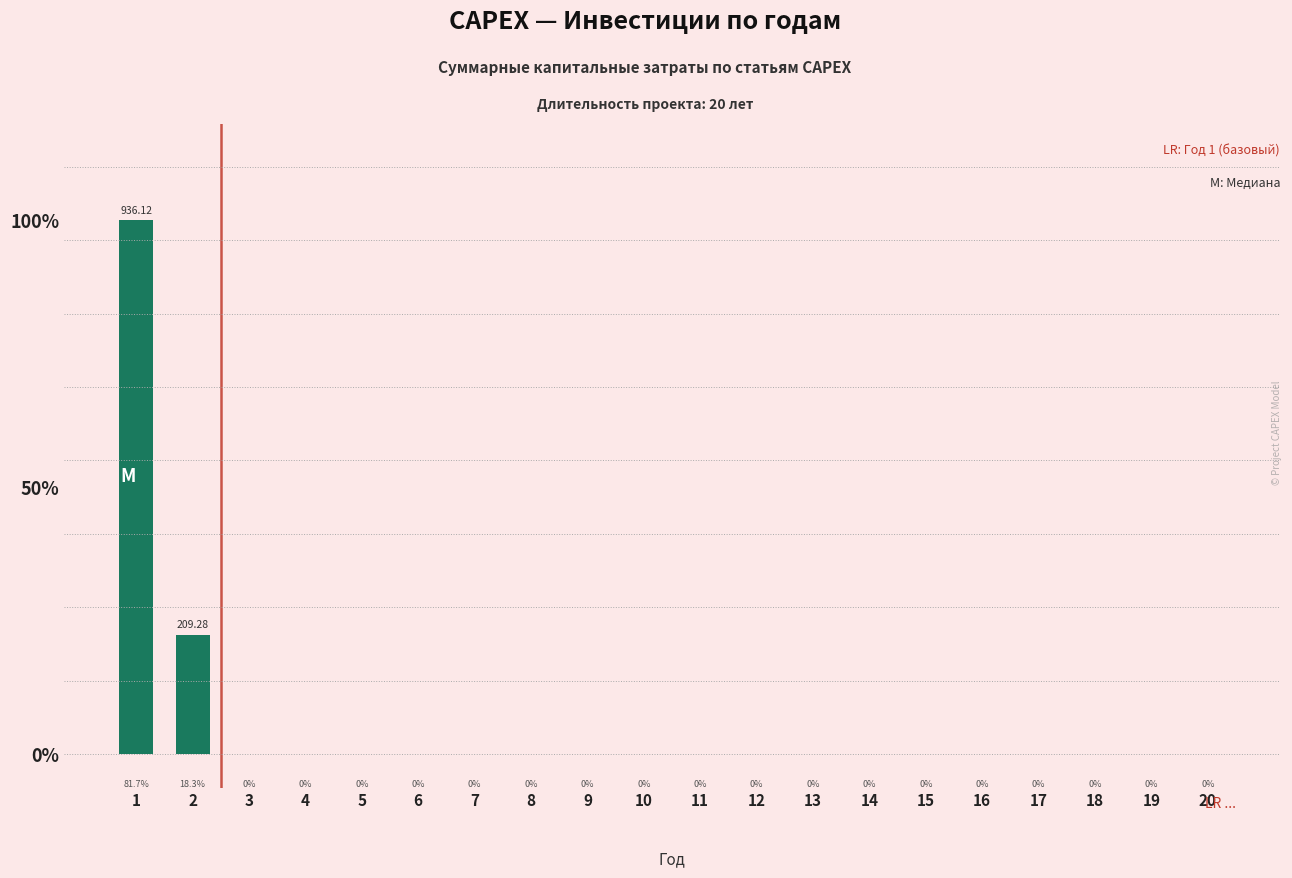

Are the bars horizontal?

No